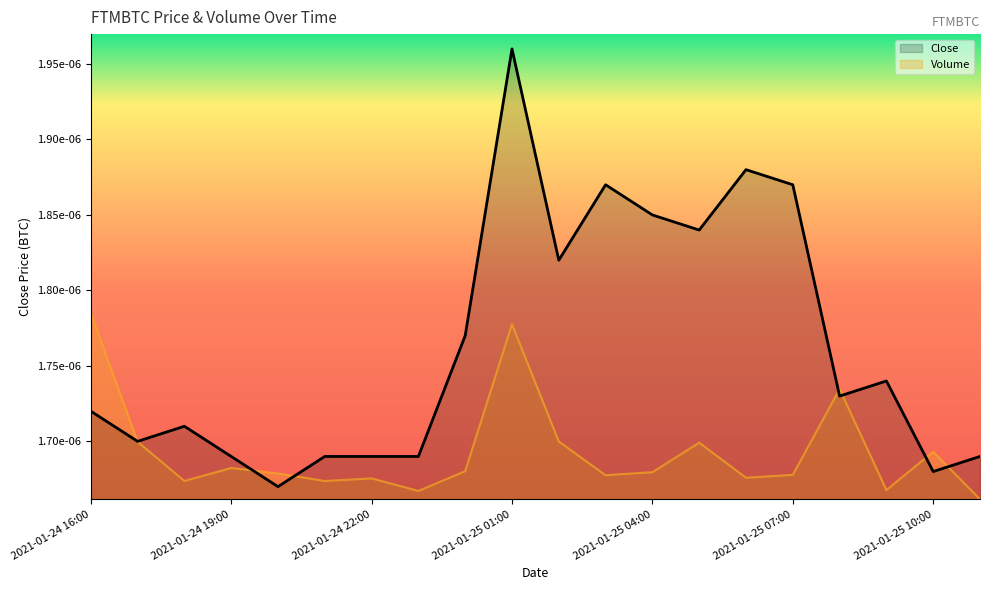

Is it true that the value at 2021-01-25 01:00 is 0.0?

False